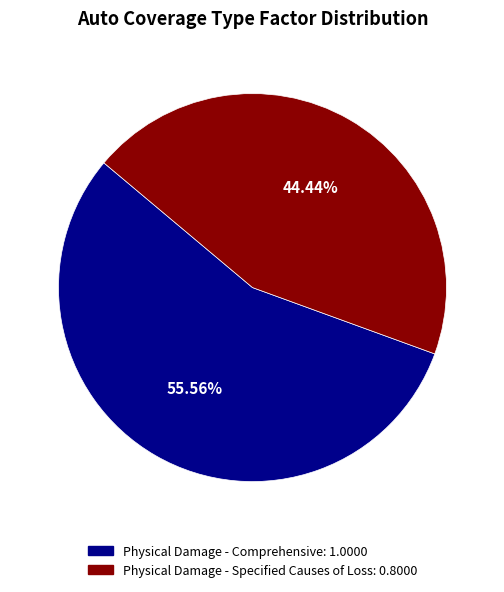

Combined, what portion of the pie is Physical Damage - Comprehensive and Physical Damage - Specified Causes of Loss?

100.0%